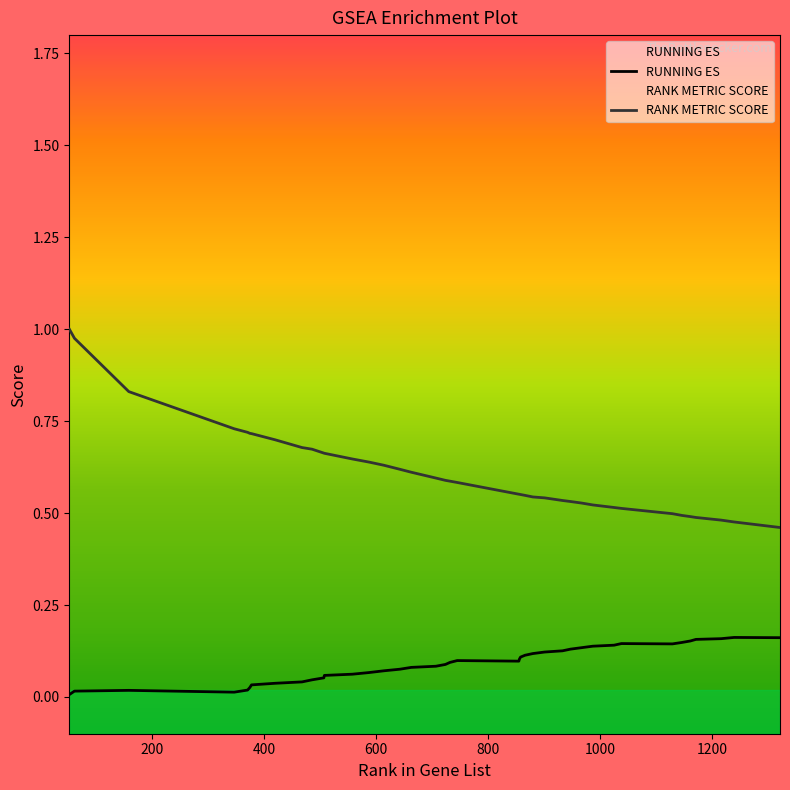

What is the value of the RANK METRIC SCORE point at the 33rd from the left?

0.5